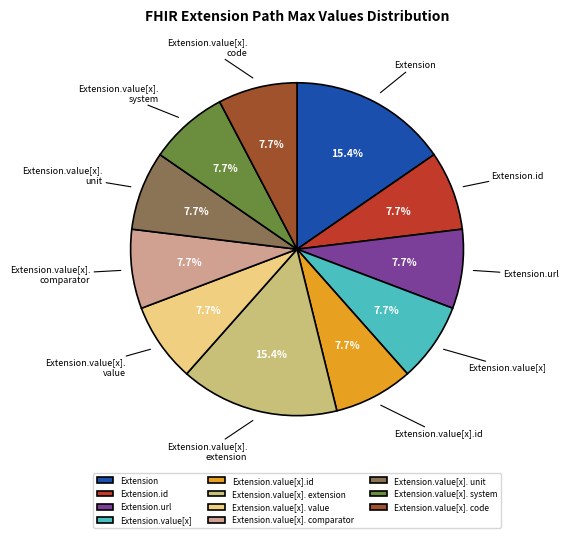

Between Extension.value[x]. extension and Extension.value[x]. system, which is larger?

Extension.value[x]. extension